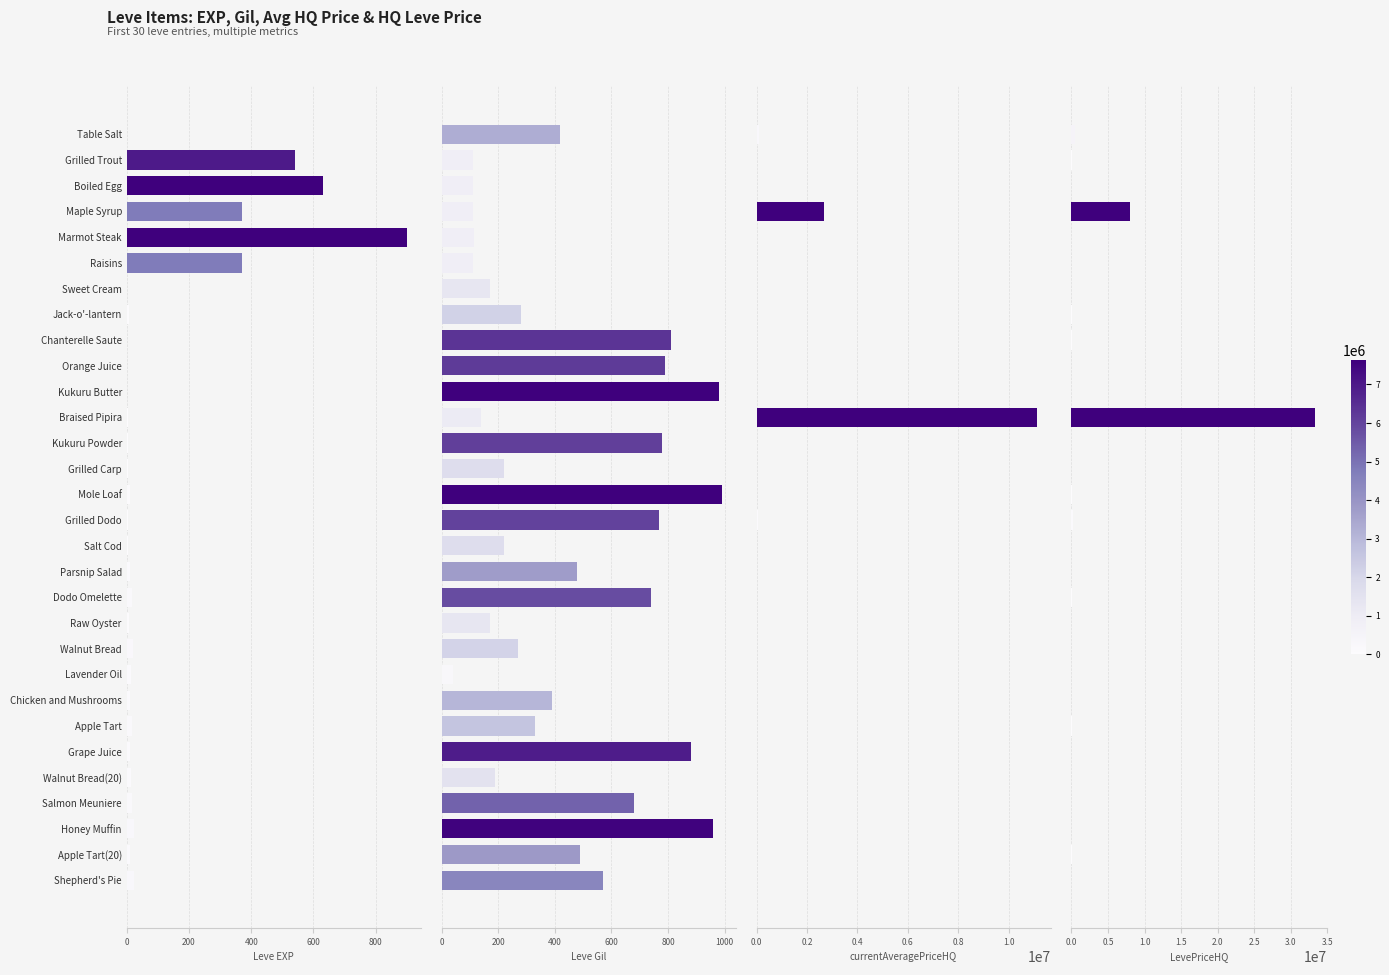

What is the difference between the maximum and minimum values in the Leve Gil series?

950.0